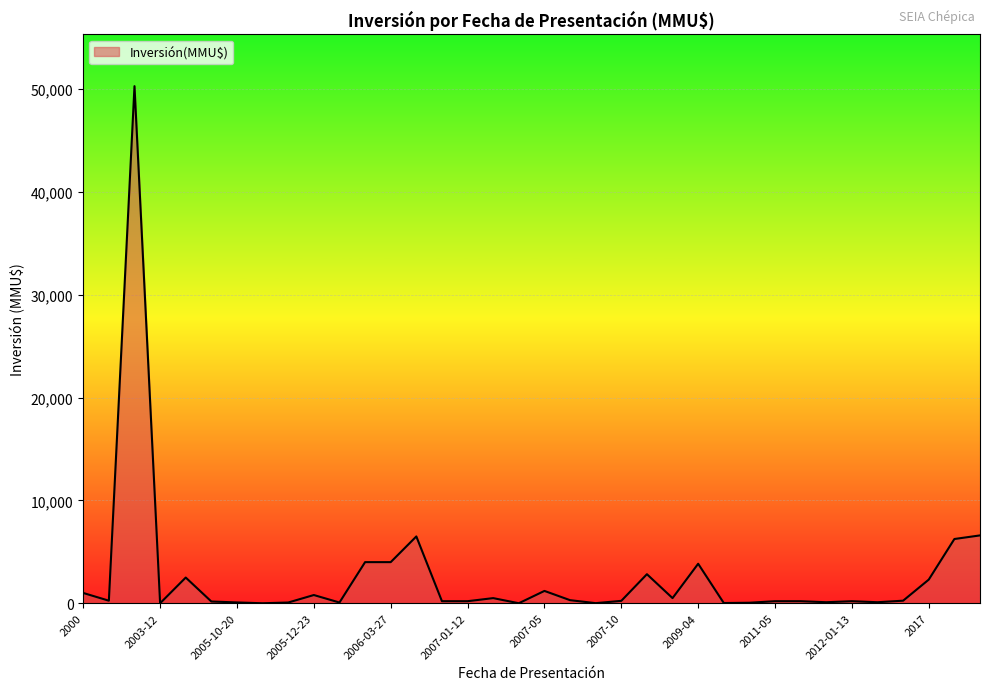

What is the difference between the maximum and minimum values?

50300